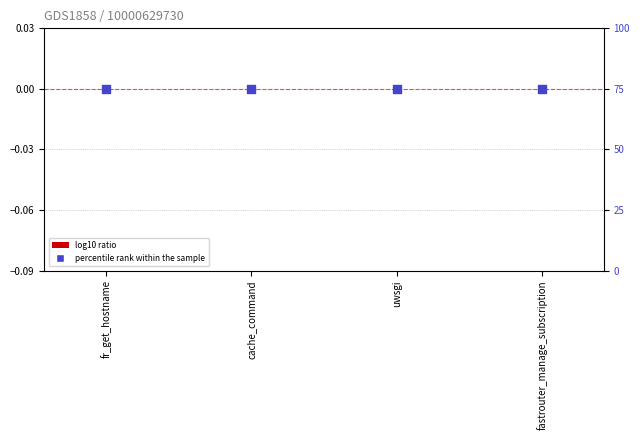

Which series has the largest Y range (max minus min)?

log10 ratio